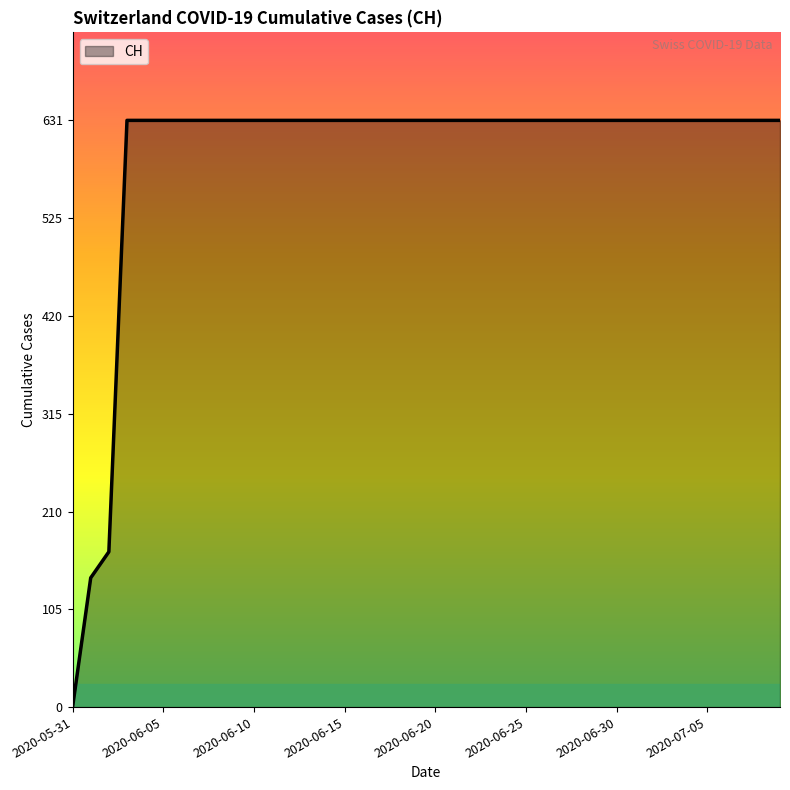

What is the greatest value displayed?

631